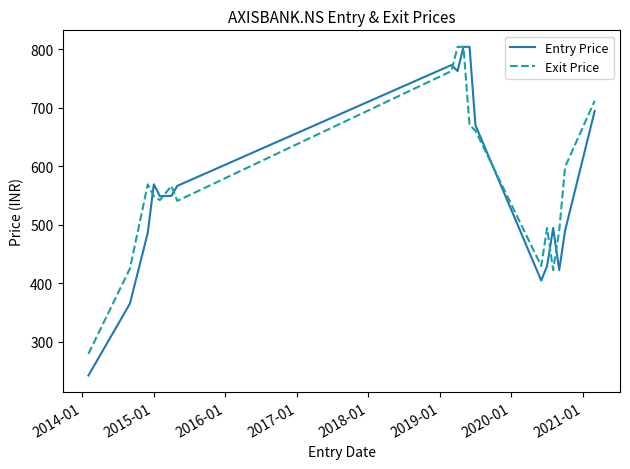

What is the lowest value of the Exit Price series?

279.8